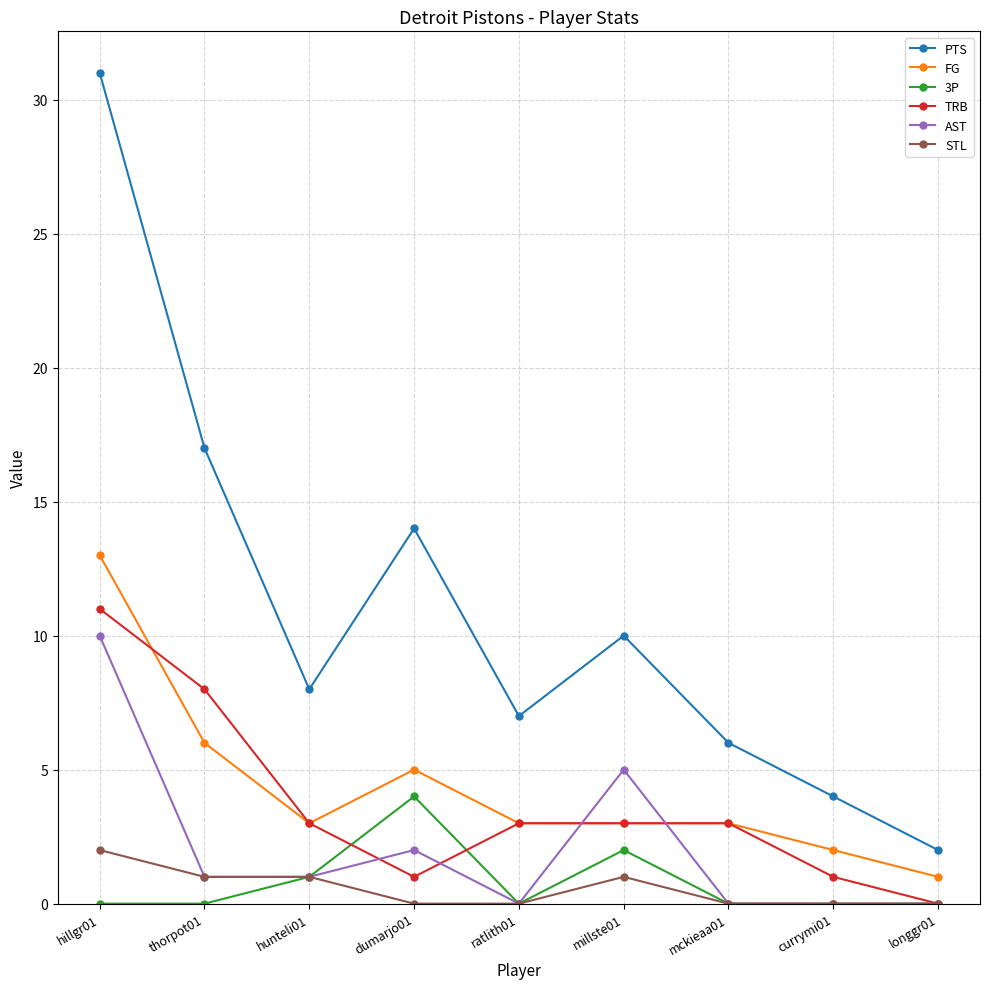

Is the value of AST at hunteli01 greater than the value of STL at dumarjo01?

Yes